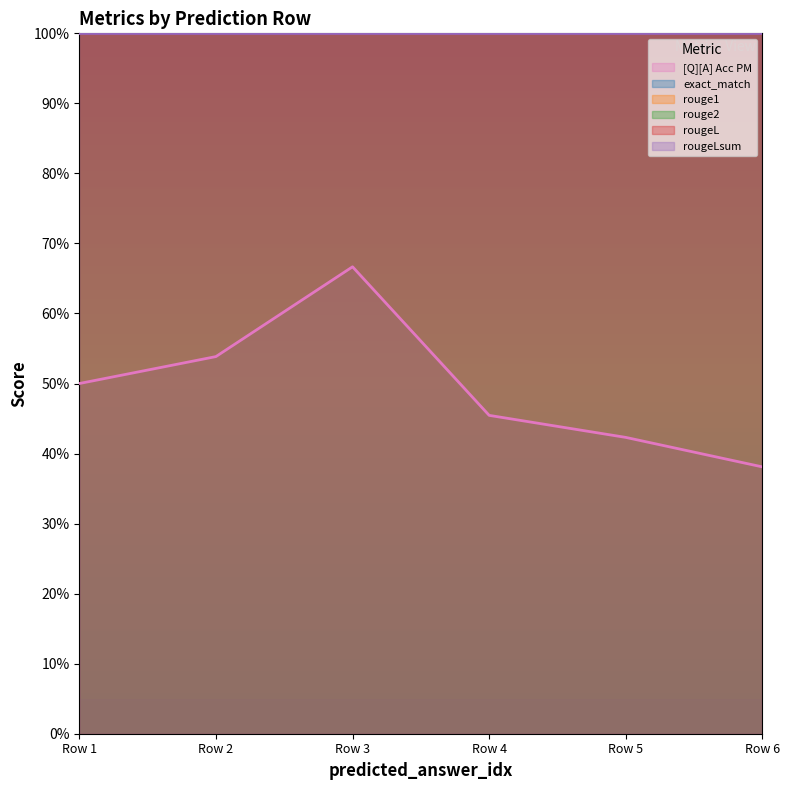

Which series has the widest spread of values?

[Q][A] Acc PM